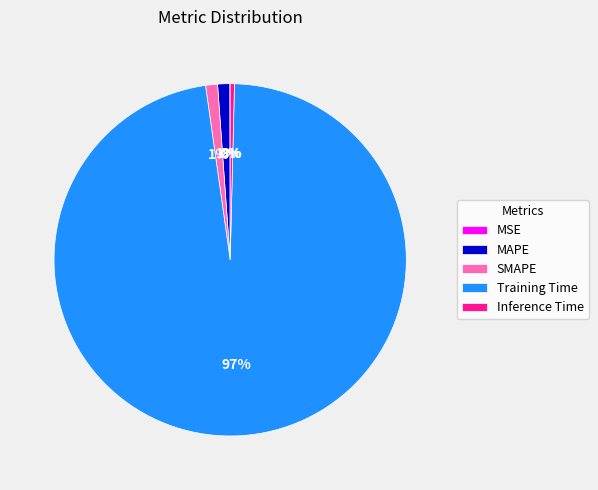

To the nearest percent, what is the average slice percentage?

20%